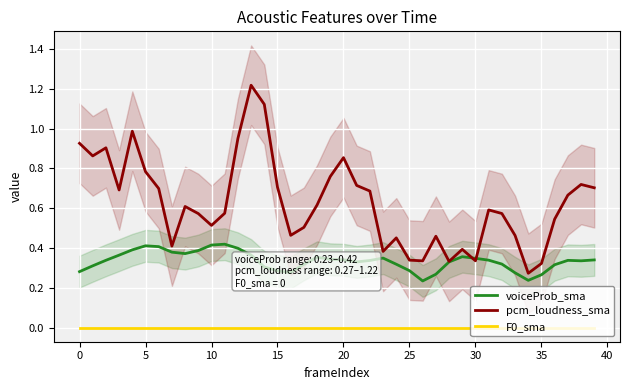

What is the maximum value for voiceProb_sma?

0.4